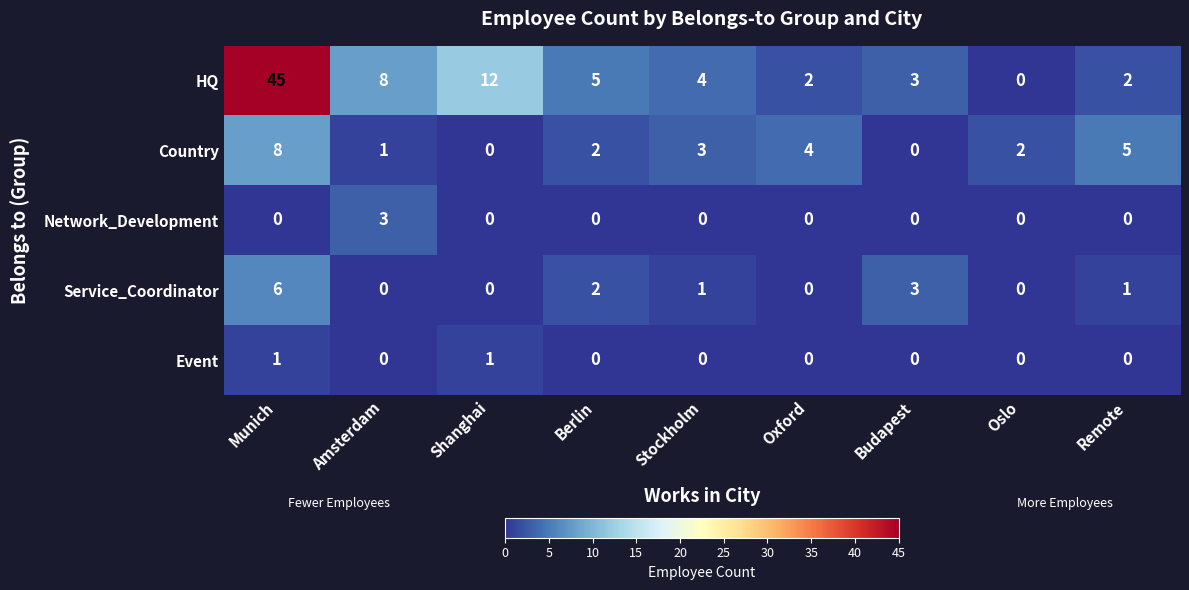

Where is Country nearest to the value 4?

Oxford